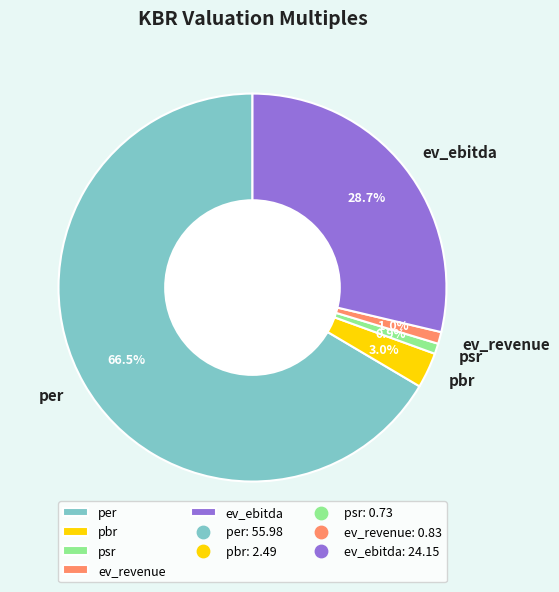

What percentage is NOT represented by psr?

99.1%